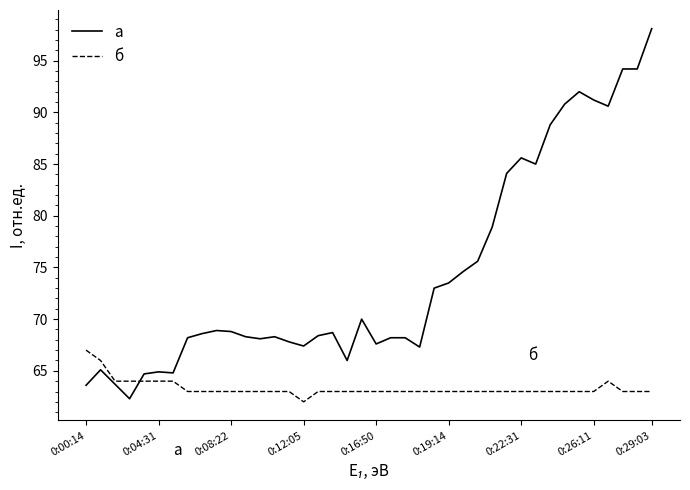

True or false: б and a cross at least once.

True